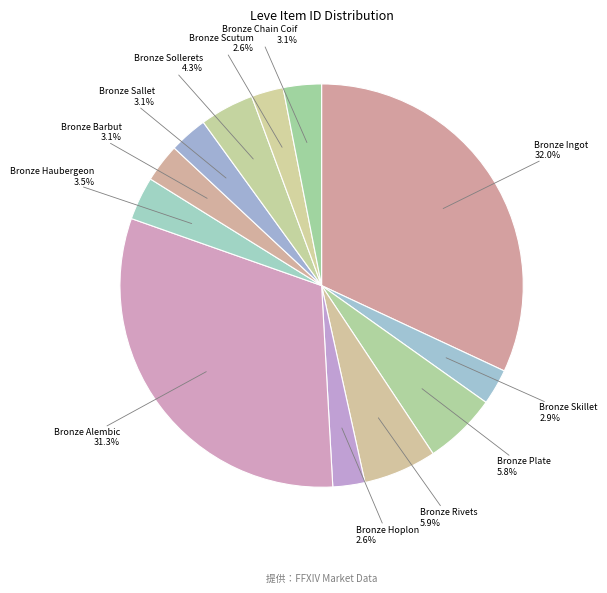

Do Bronze Ingot and Bronze Hoplon together represent more than half of the pie?

No